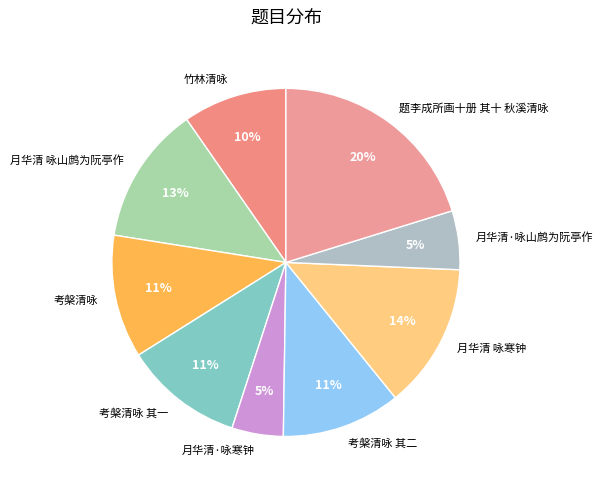

Count the number of slices in the pie.

9